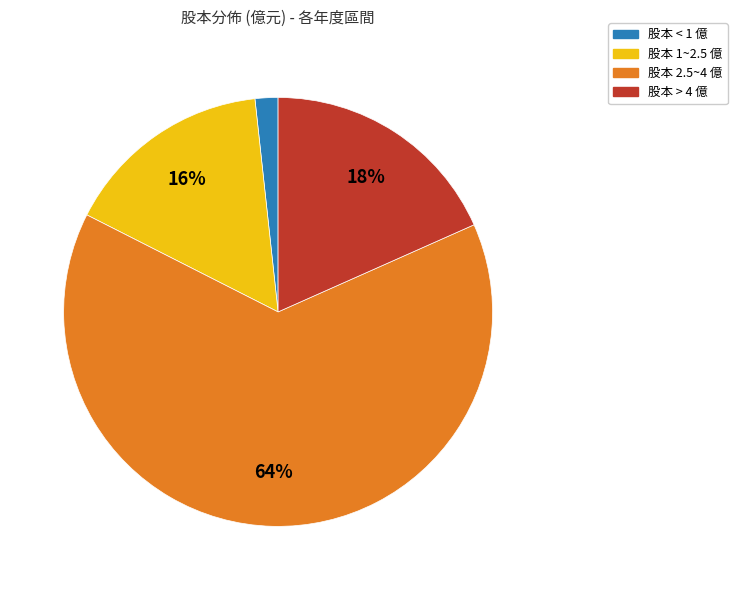

To the nearest percent, what is the difference between the largest and smallest slice percentages?

62%